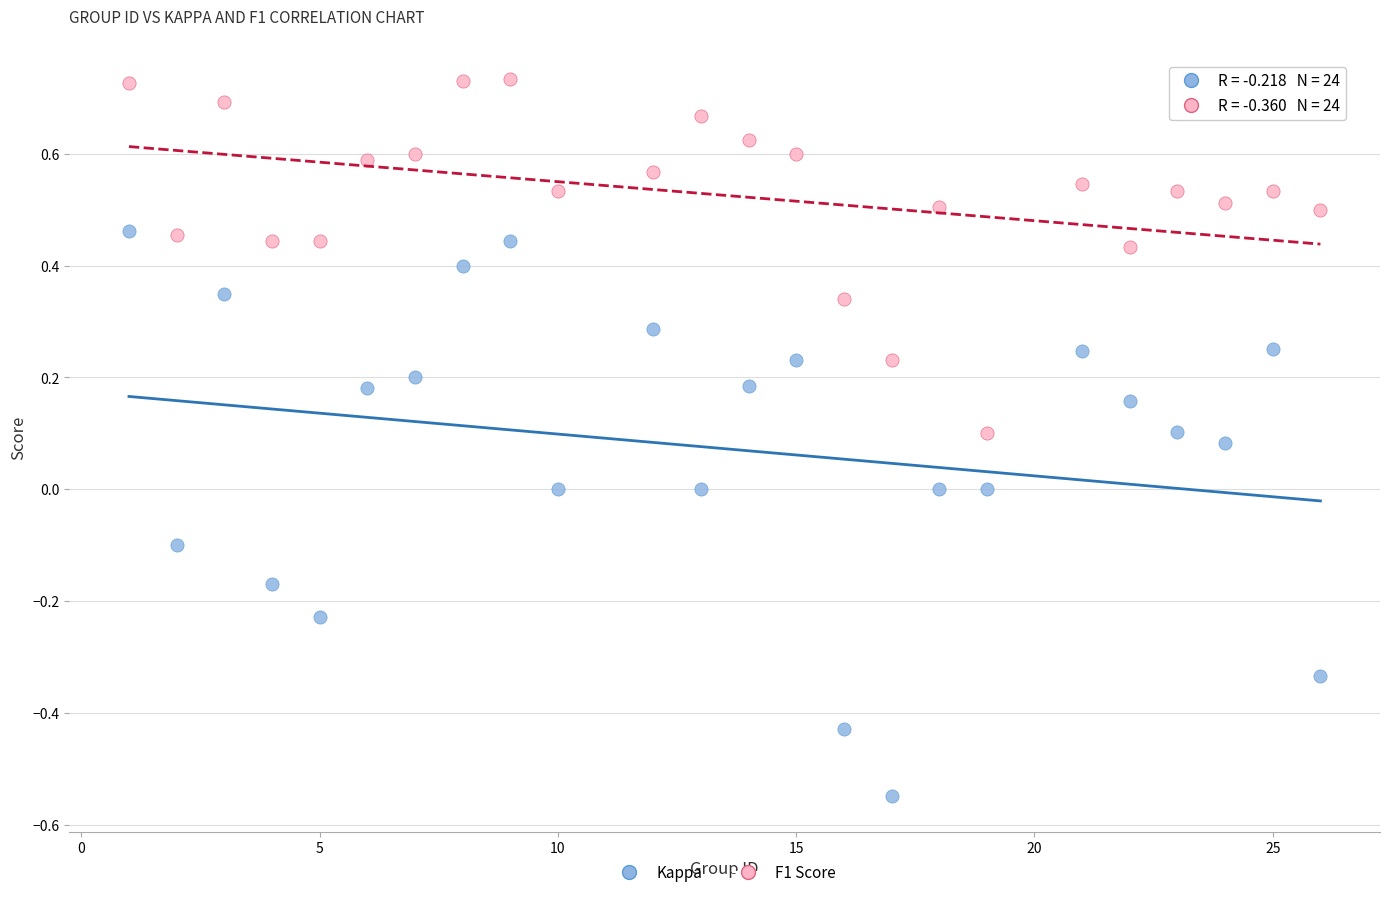

Which series has the widest spread of Y values?

Kappa